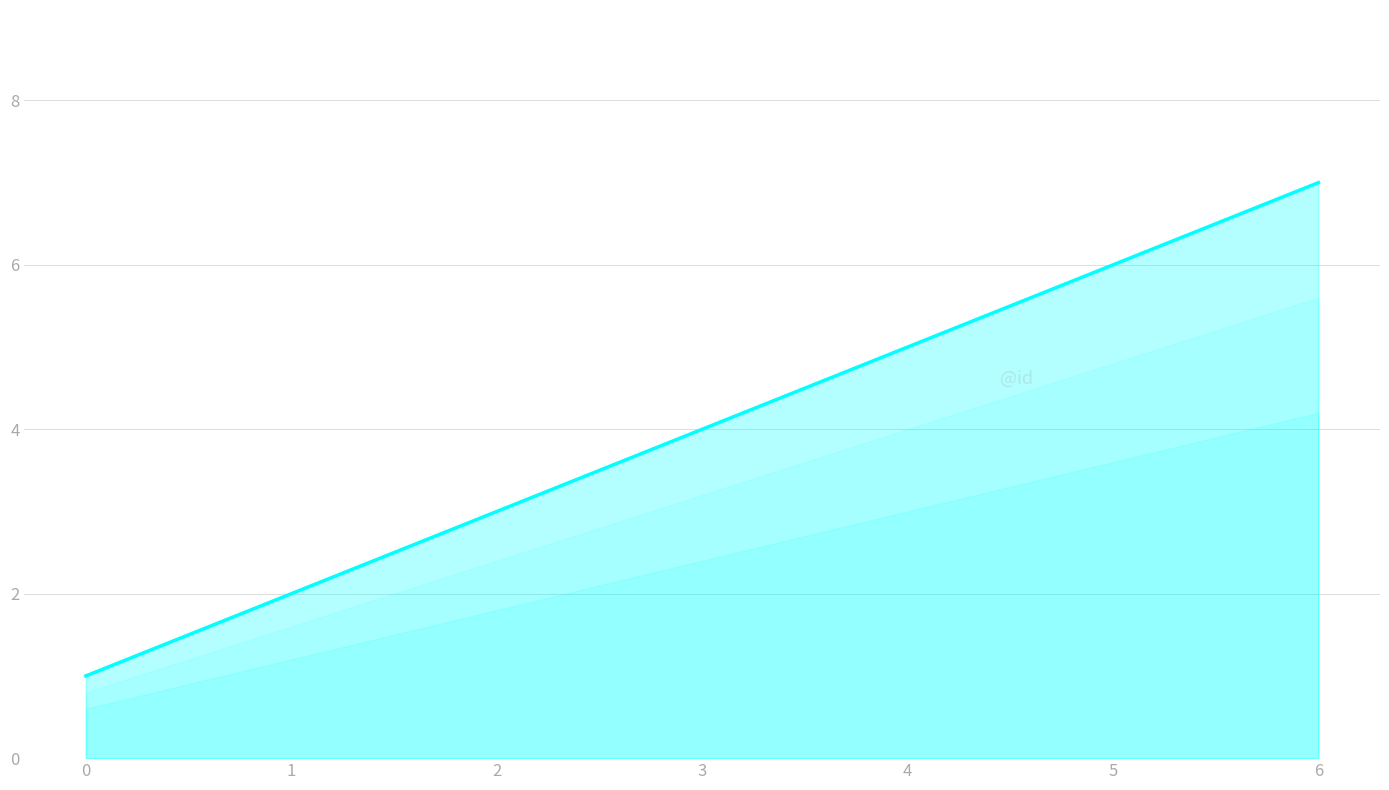

List the labels in order of value, smallest first.

0, 1, 2, 3, 4, 5, 6